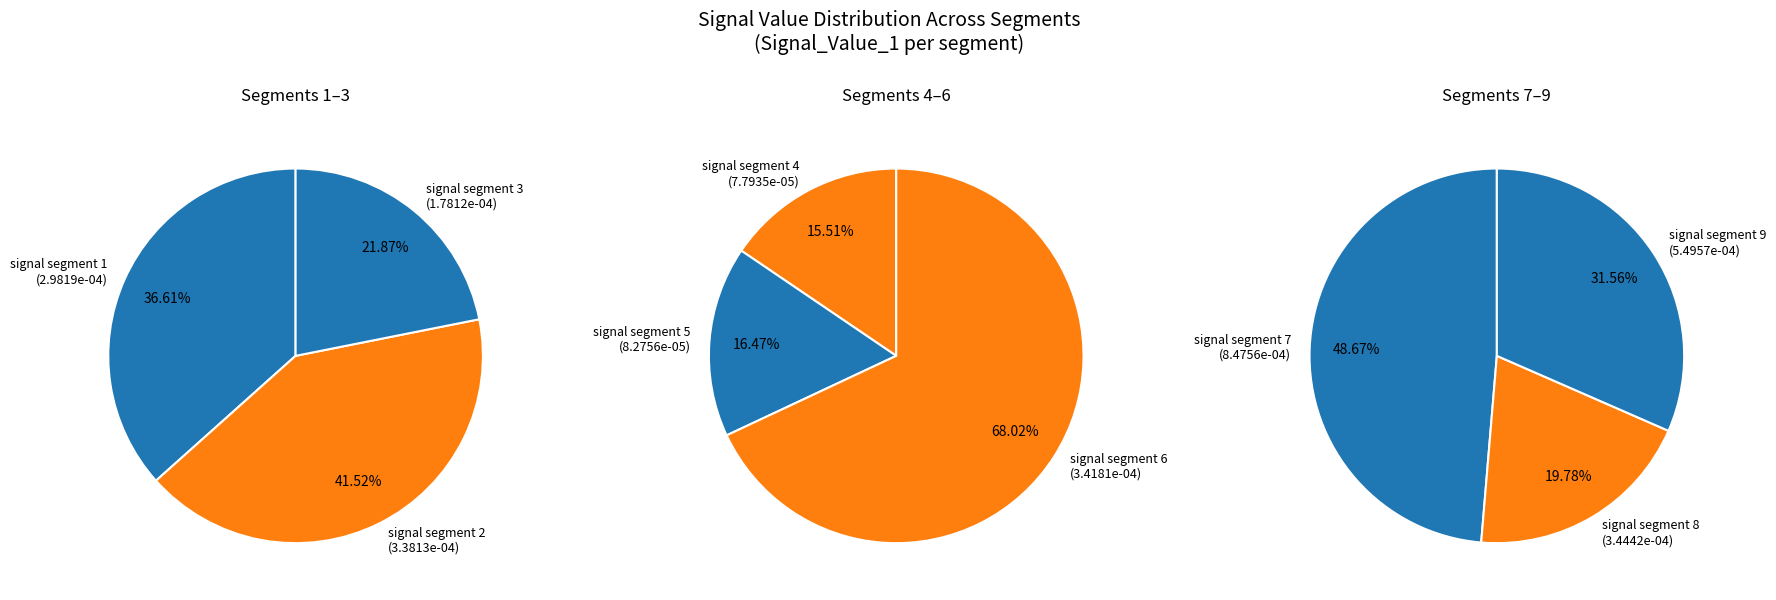

Is there a majority slice in this chart?

No